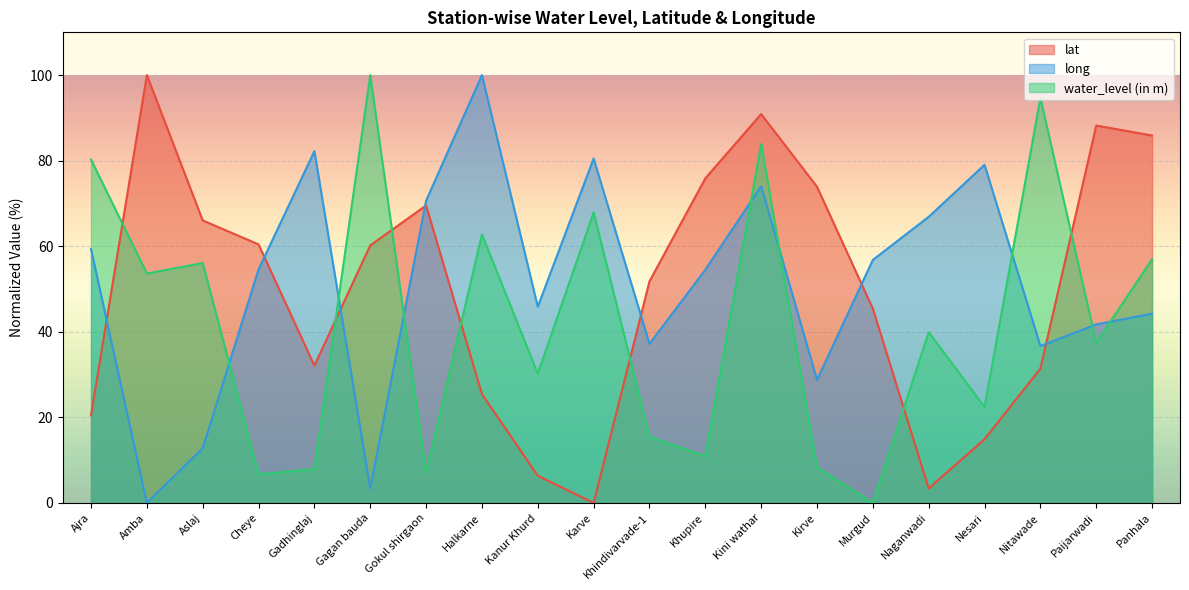

What is the highest value of the lat series?

100.0